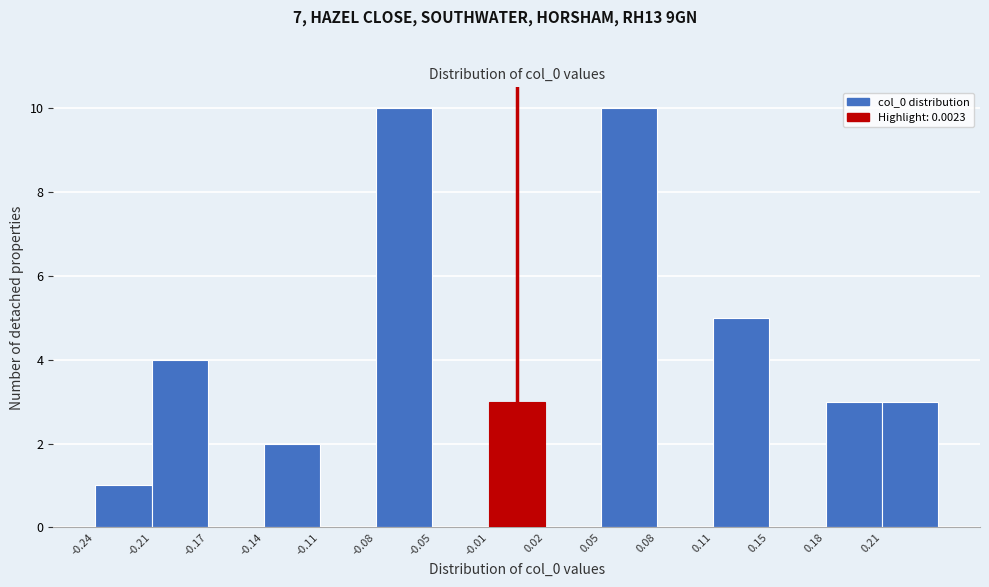

Reading left to right, transcribe this chart: for each bar, give the range it covers on the x-axis and its height. Neither the bar edges nor the heights are printed on the chart, so give them approximately, as read against the axes.

-0.235 to -0.205: 1
-0.205 to -0.175: 4
-0.175 to -0.140: 0
-0.140 to -0.110: 2
-0.110 to -0.075: 0
-0.075 to -0.045: 10
-0.045 to -0.015: 0
-0.015 to 0.020: 3
0.020 to 0.050: 0
0.050 to 0.080: 10
0.080 to 0.115: 0
0.115 to 0.145: 5
0.145 to 0.180: 0
0.180 to 0.210: 3
0.210 to 0.240: 3